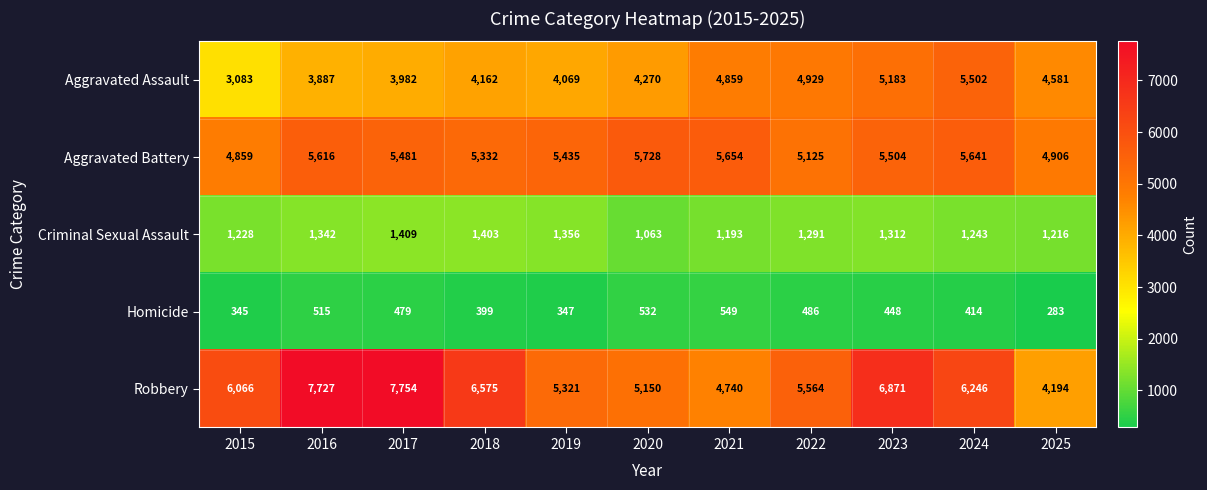

At how many categories does at least one series exceed 762?

11